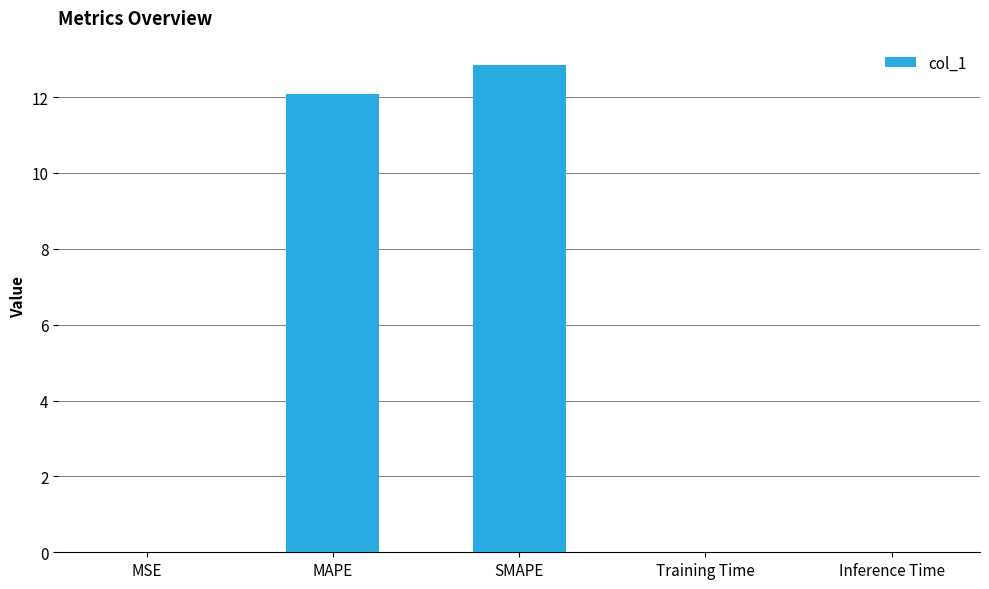

What is the change in value from MAPE to SMAPE?

+0.8